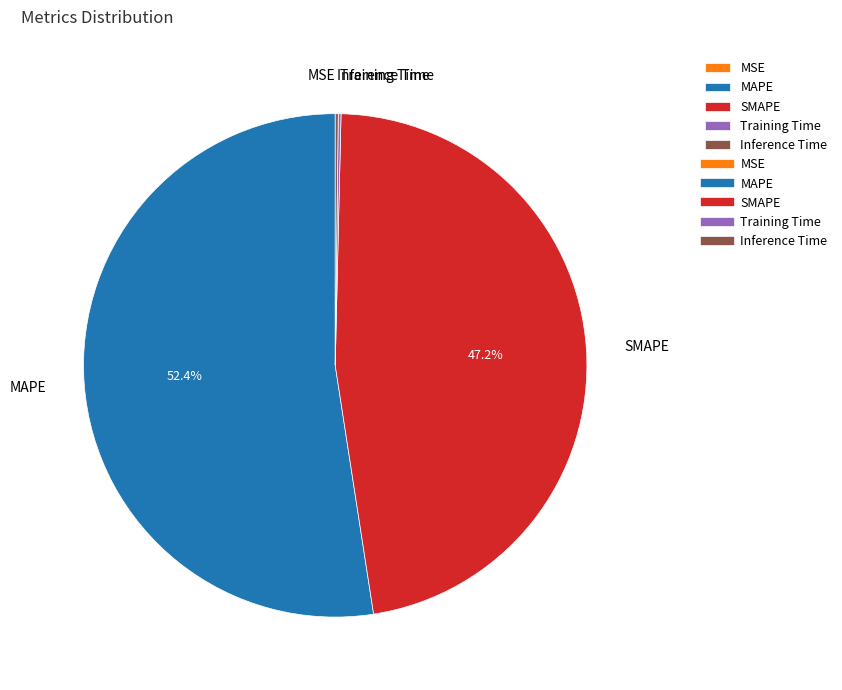

What portion of the pie excludes SMAPE?

52.8%